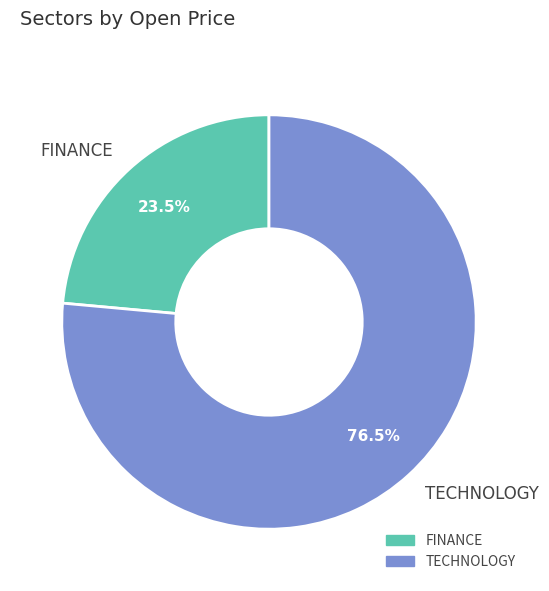

To the nearest percent, what is the combined percentage of FINANCE and TECHNOLOGY?

100%